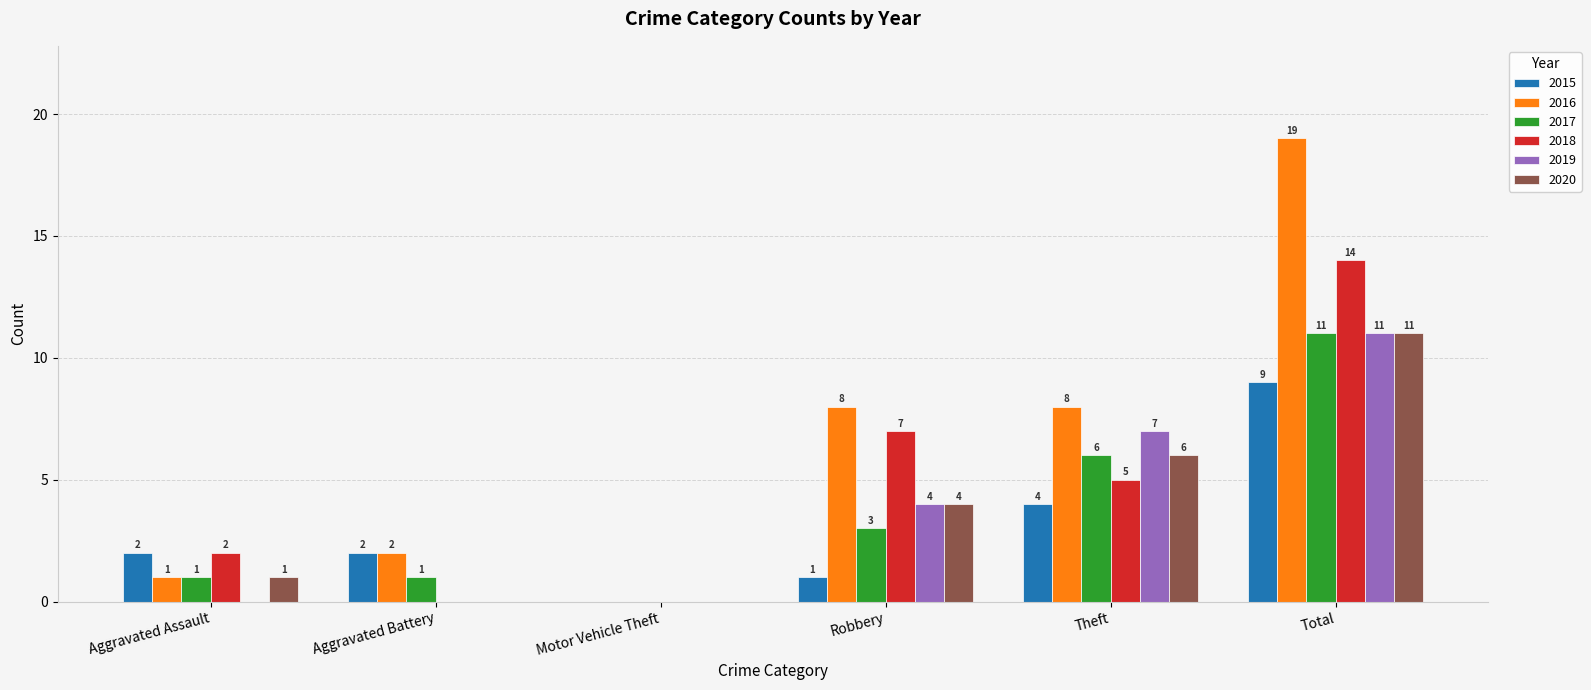

What are all the series names shown in the legend?

2015, 2016, 2017, 2018, 2019, 2020